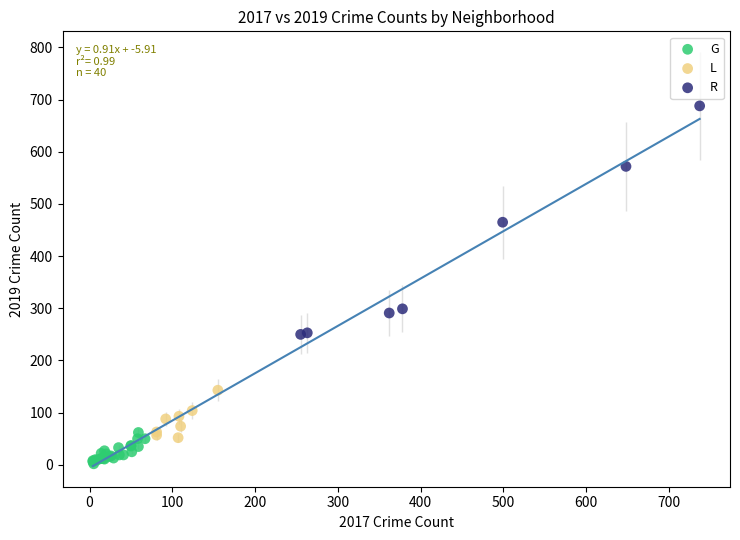

Which series has the widest spread of Y values?

R